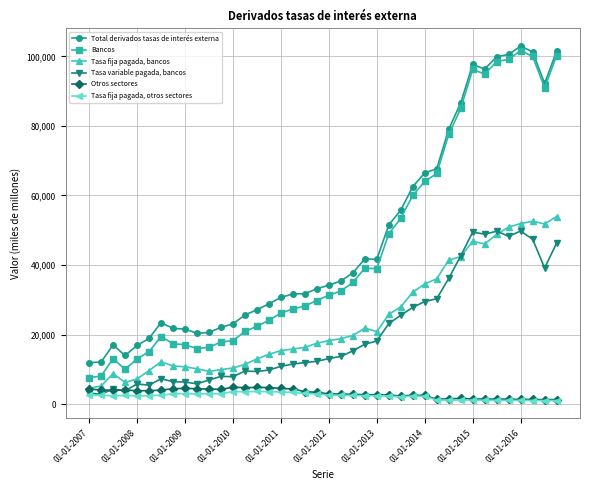

At how many categories does at least one series exceed 87844?

8